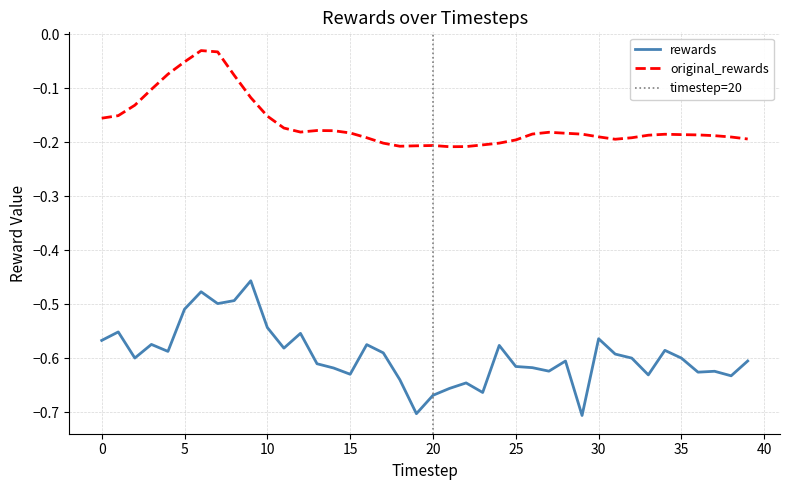

What is the sum of all rewards values?

-23.8